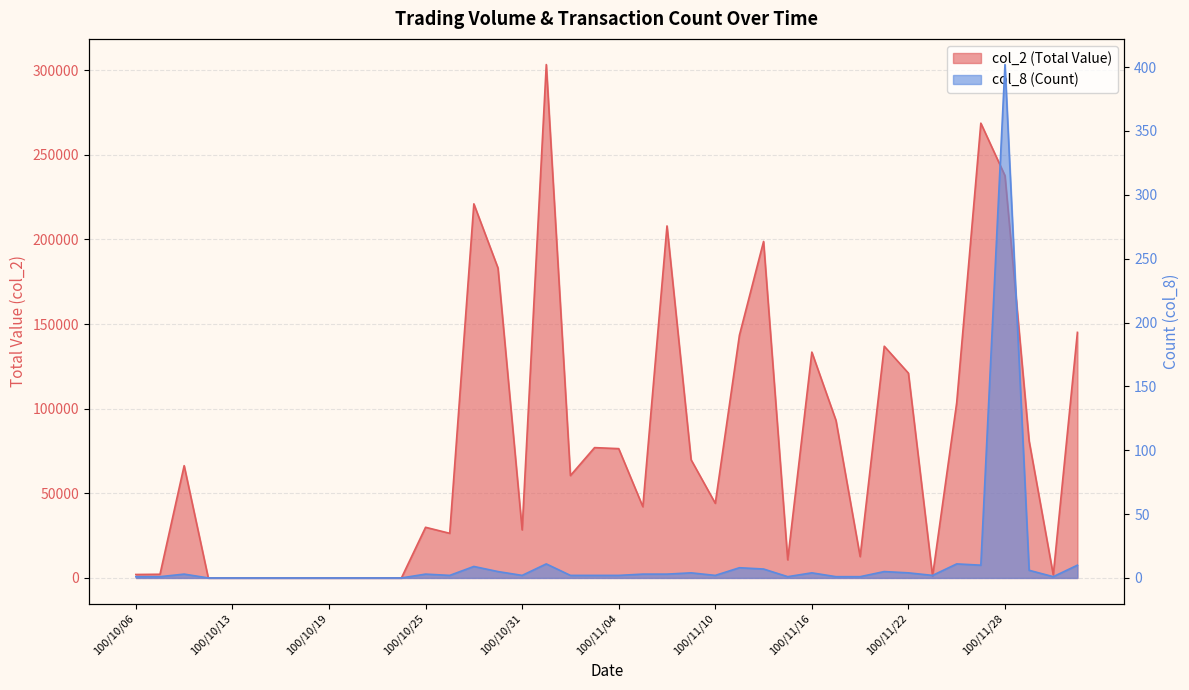

Reading right to left, list all the values displayed in this chart.

col_2 (Total Value): 145090	1800	80920	237660	268700	103480	1140	121000	136900	12600	93060	133430	10700	198800	143400	44100	69800	207980	42100	76400	77000	60500	303320	28400	183100	221020	26370	29930	0	0	0	0	0	0	0	0	0	66340	2180	2040
col_8 (Count): 10	1	6	402	10	11	2	4	5	1	1	4	1	7	8	2	4	3	3	2	2	2	11	2	5	9	2	3	0	0	0	0	0	0	0	0	0	3	1	1